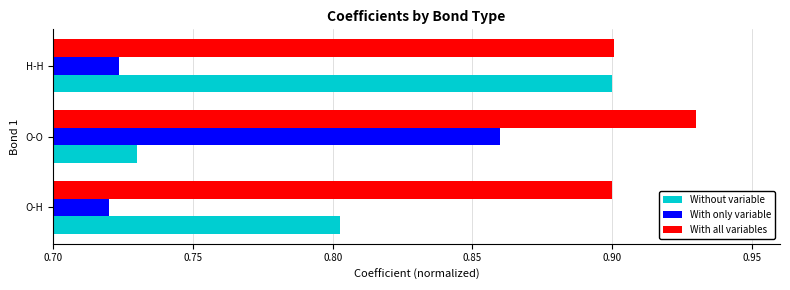

The With all variables series shows 0.9 at H-H. True or false?

True